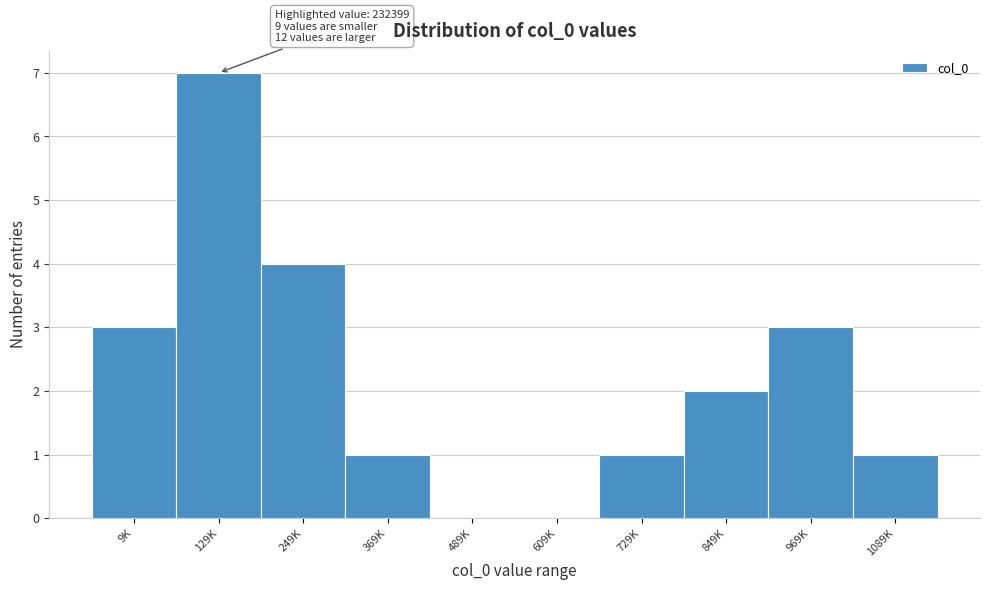

Reading left to right, extract all data points from this chart.

9K=3	129K=7	249K=4	369K=1	489K=0	609K=0	729K=1	849K=2	969K=3	1089K=1